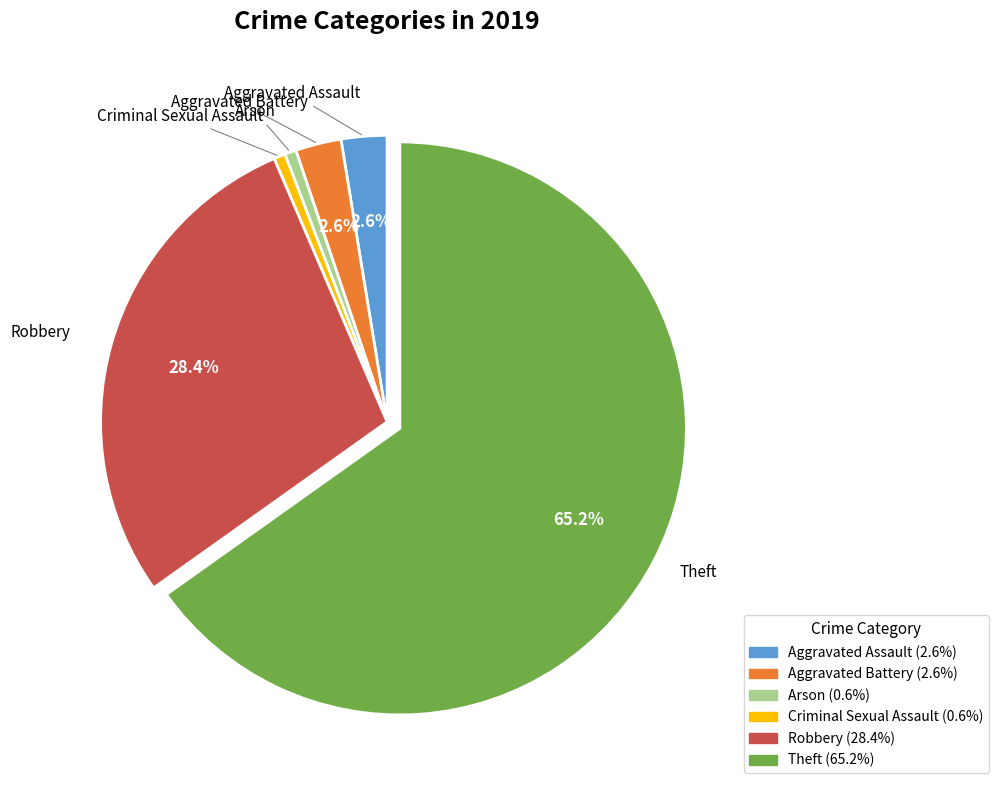

Is there any slice that represents more than half of the pie?

Yes